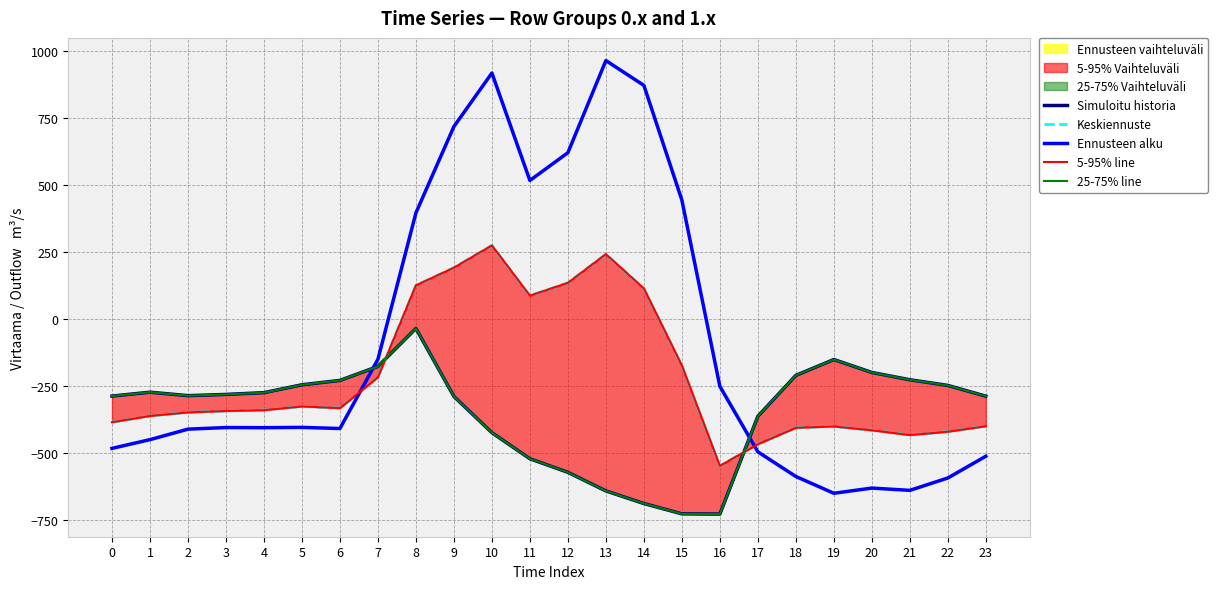

What are all the series names shown in the legend?

Simuloitu historia, Keskiennuste, Ennusteen alku, 5-95% line, 25-75% line